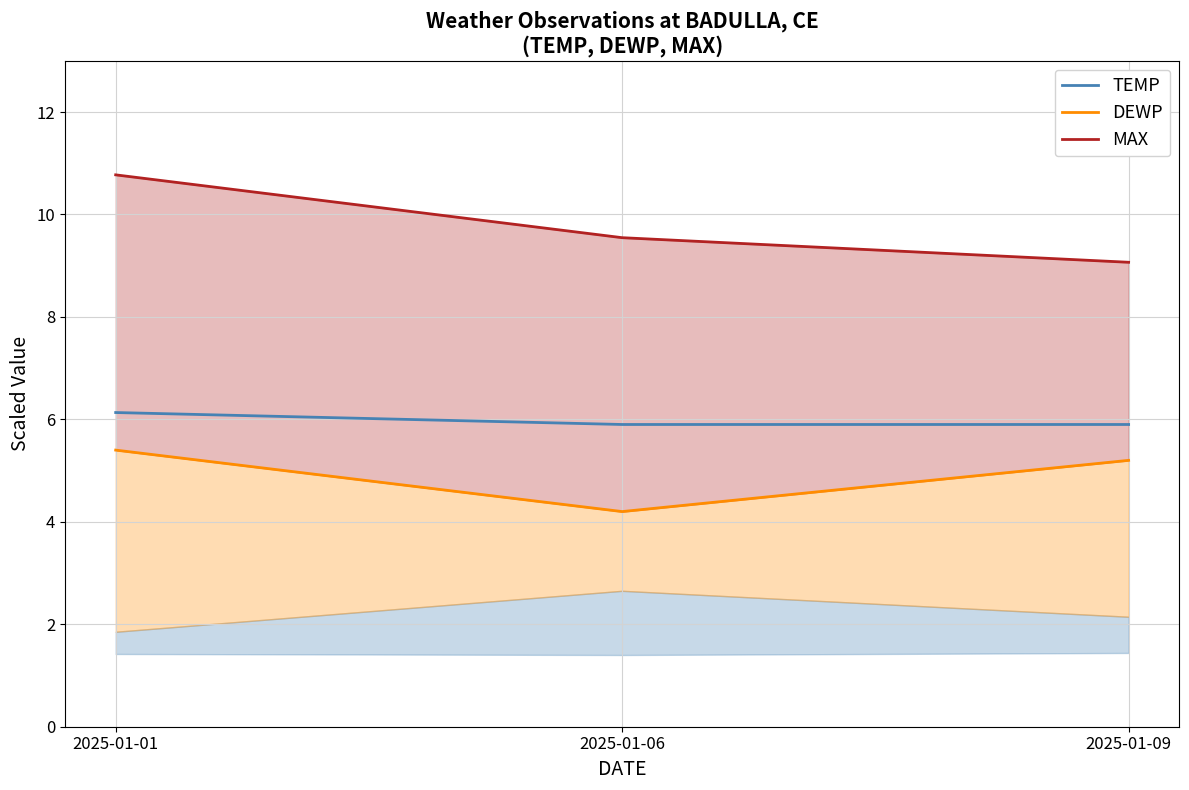

Count the number of categories in the chart.

3